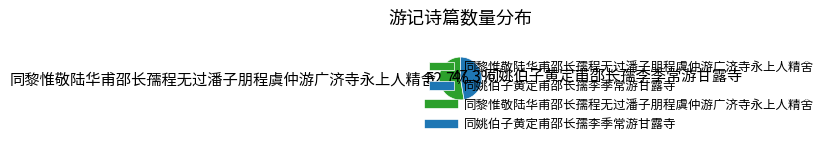

Combined, what portion of the pie is 同黎惟敬陆华甫邵长孺程无过潘子朋程虞仲游广济寺永上人精舍 and 同姚伯子黄定甫邵长孺李季常游甘露寺?

100.0%